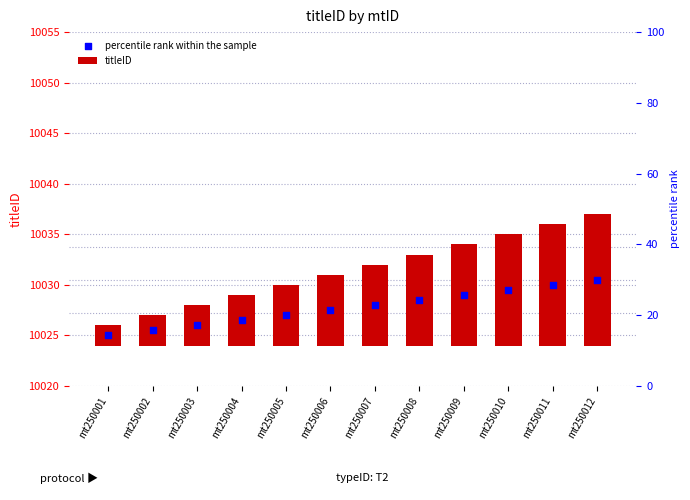

What are all the series names shown in the legend?

titleID, percentile rank within the sample